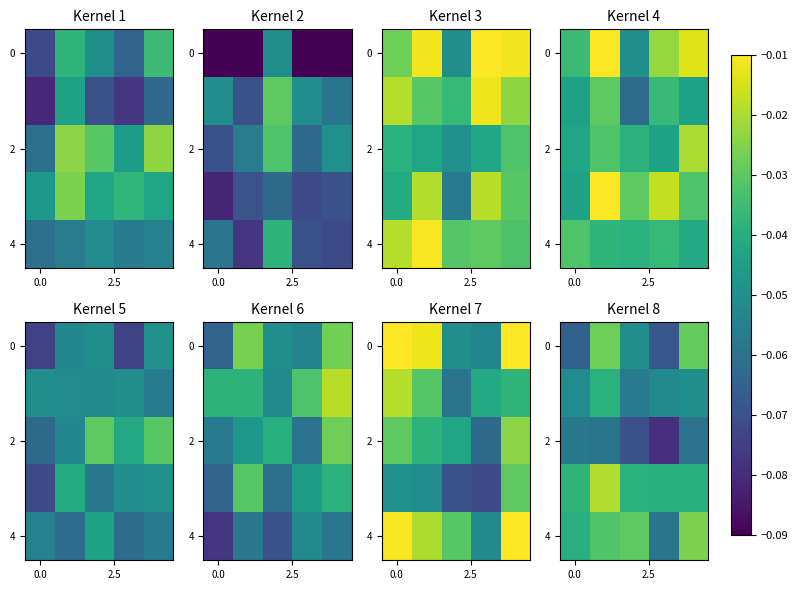

What is the total value across all series at 2?

-0.2